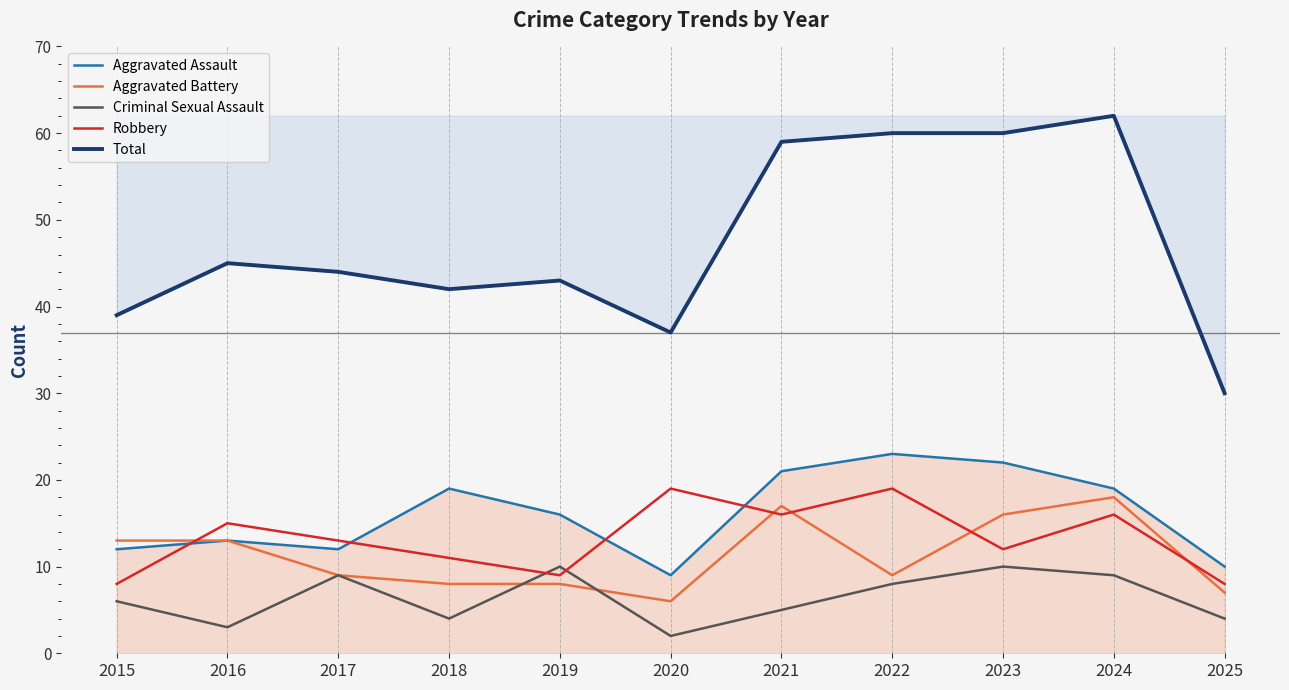

Where does the Aggravated Assault series first go above 16?

2018